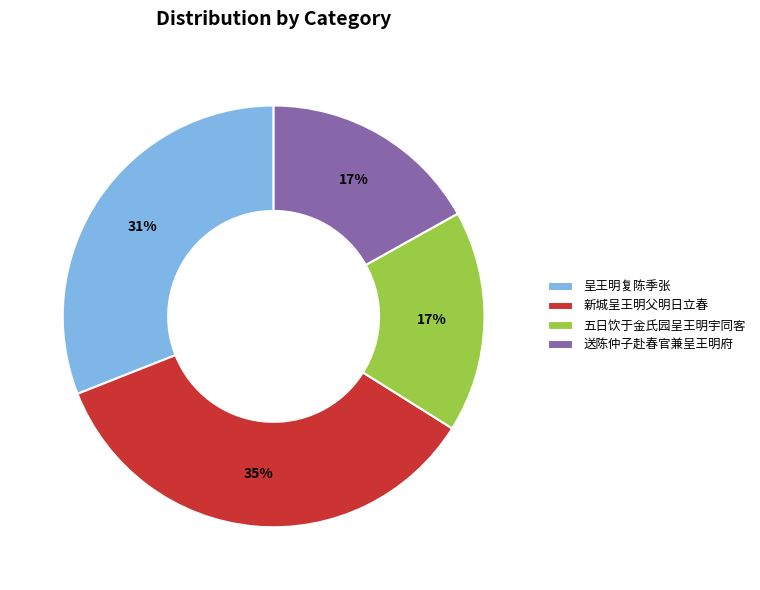

Which slice is the largest?

新城呈王明父明日立春